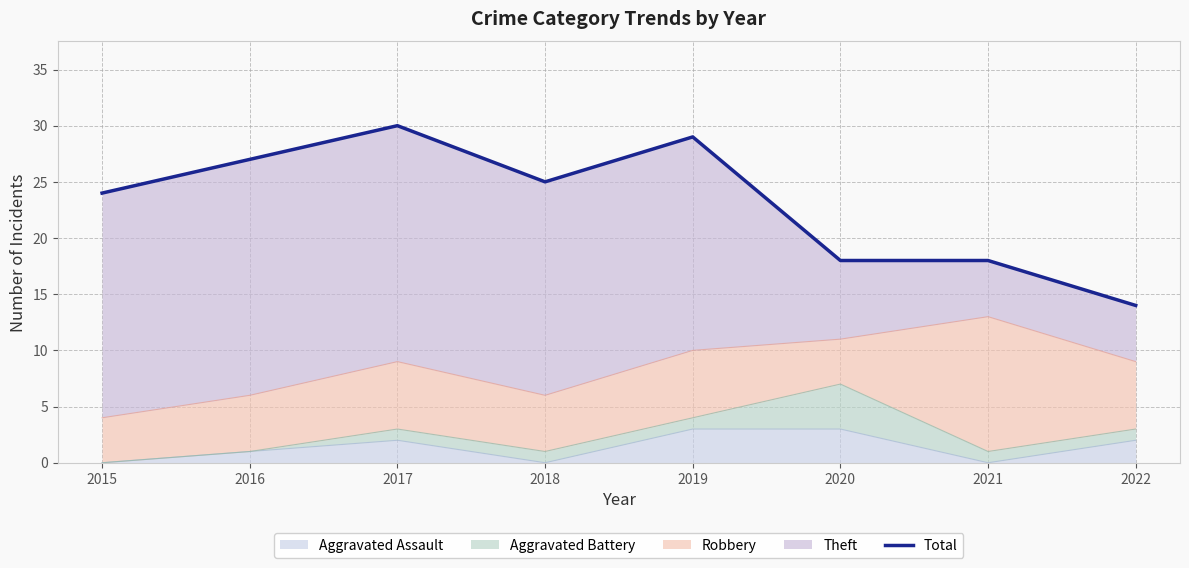

Is it true that the value at 2021 is 6?

False